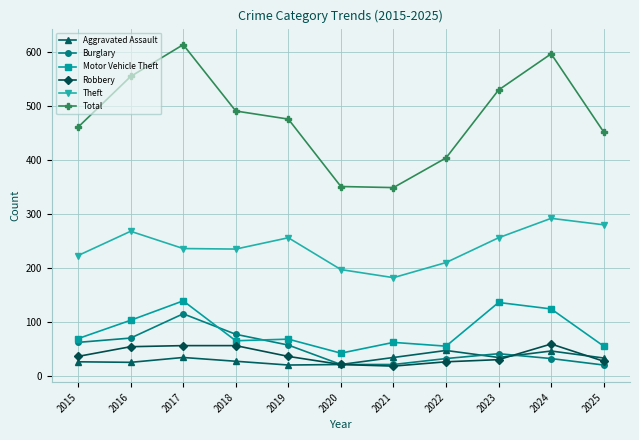

What is the spread (max minus min) of values at 2023?

500